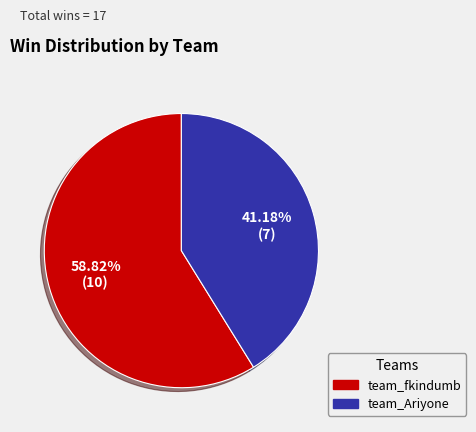

Does any single category account for the majority?

Yes